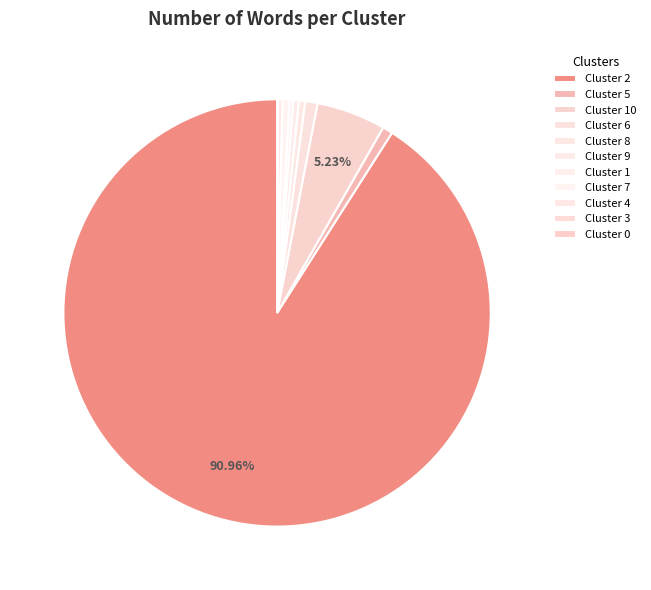

Combined, do Cluster 6 and Cluster 10 account for over 50%?

No